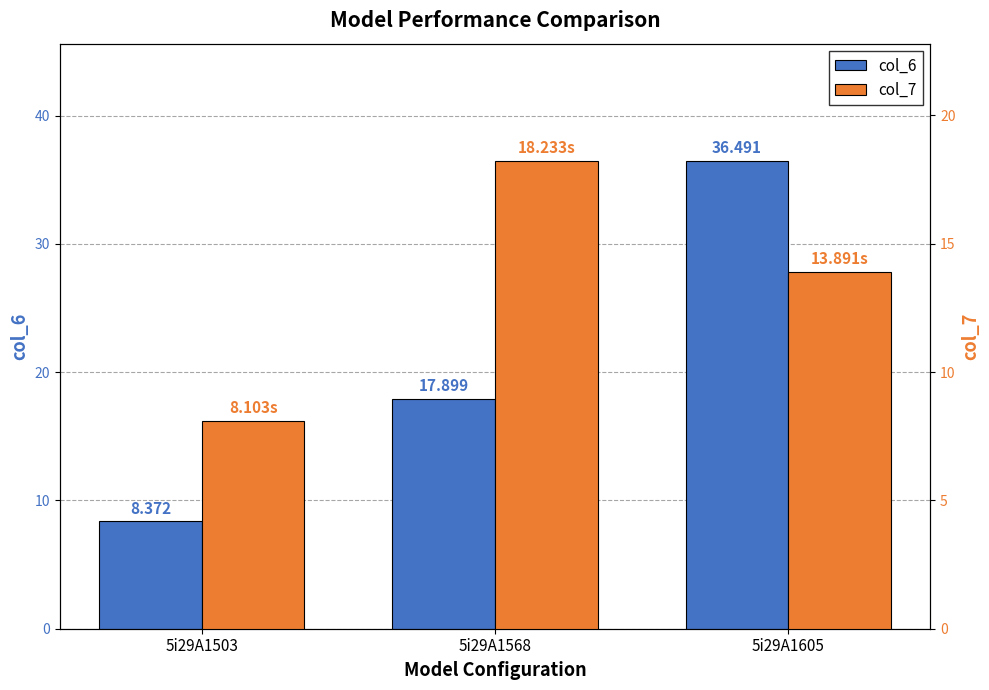

What is the value of the col_6 bar at the 1st from the left?

8.4